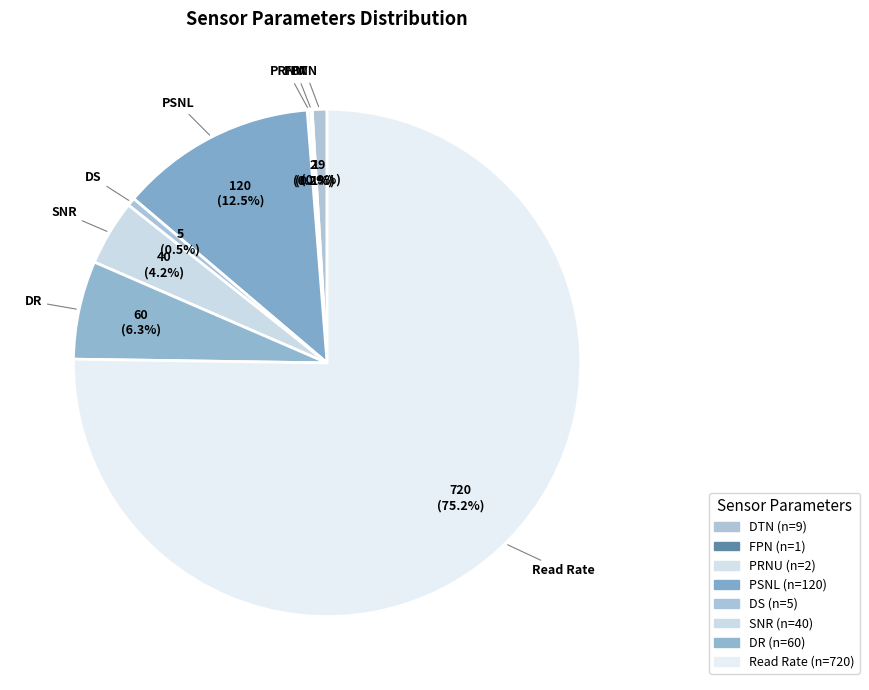

To the nearest percent, what is the average slice percentage?

12%